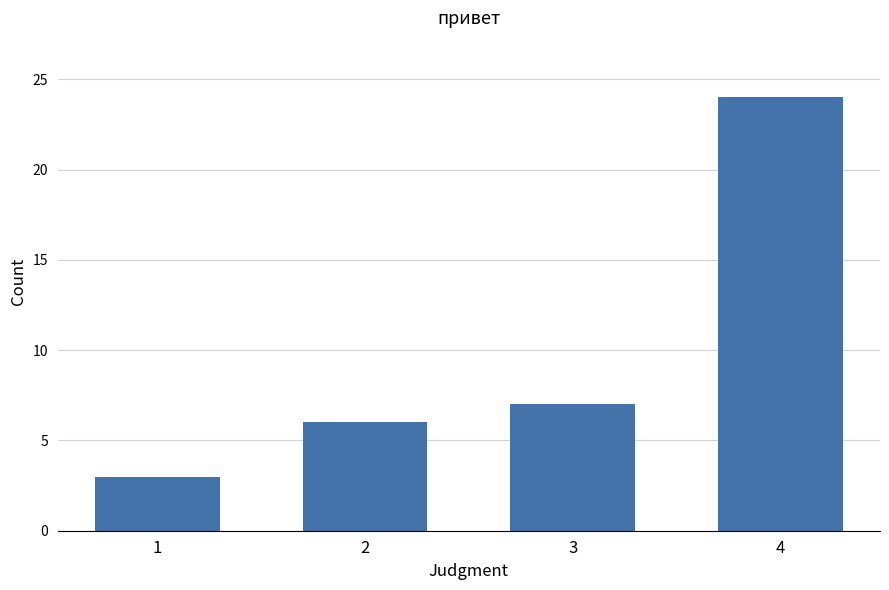

Is it true that the value at 4 is 7?

False